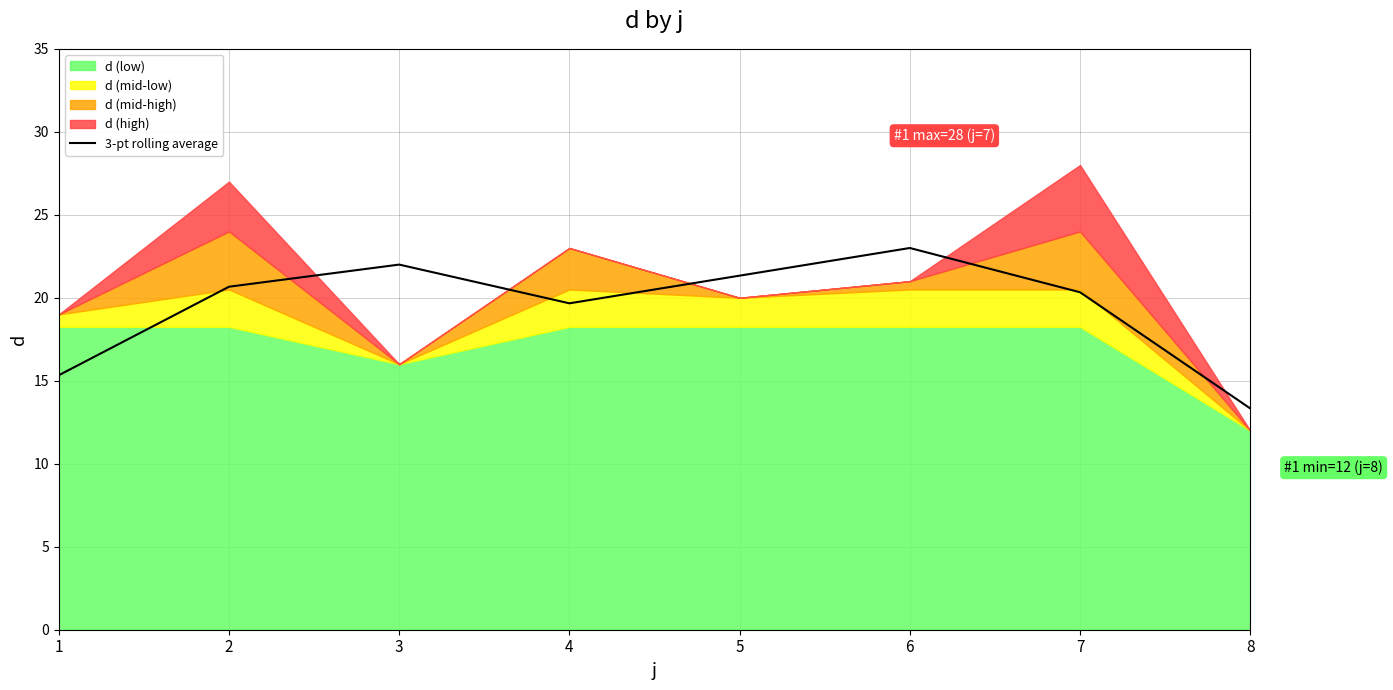

Does the chart have visible grid lines?

Yes